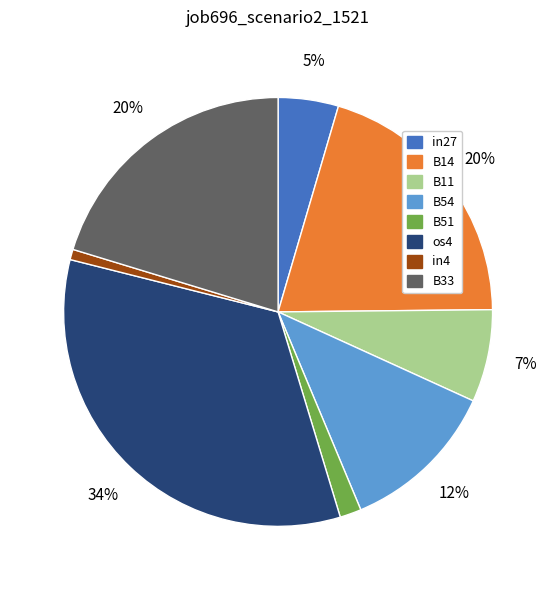

The B33 slice represents 20% of the pie. True or false?

True